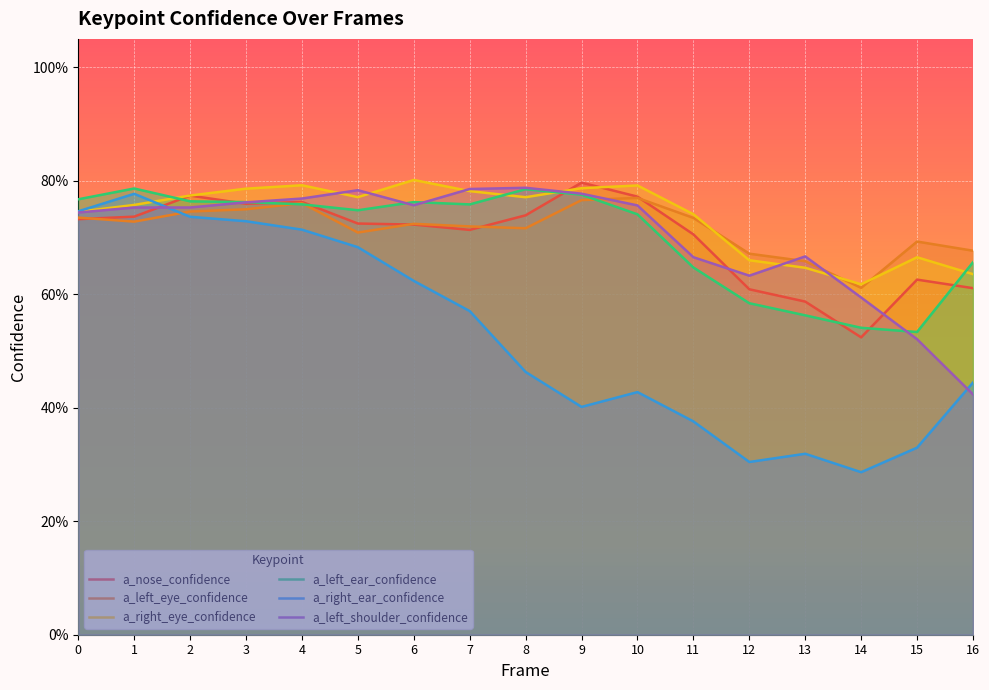

Does the chart display data point markers on the line(s)?

No